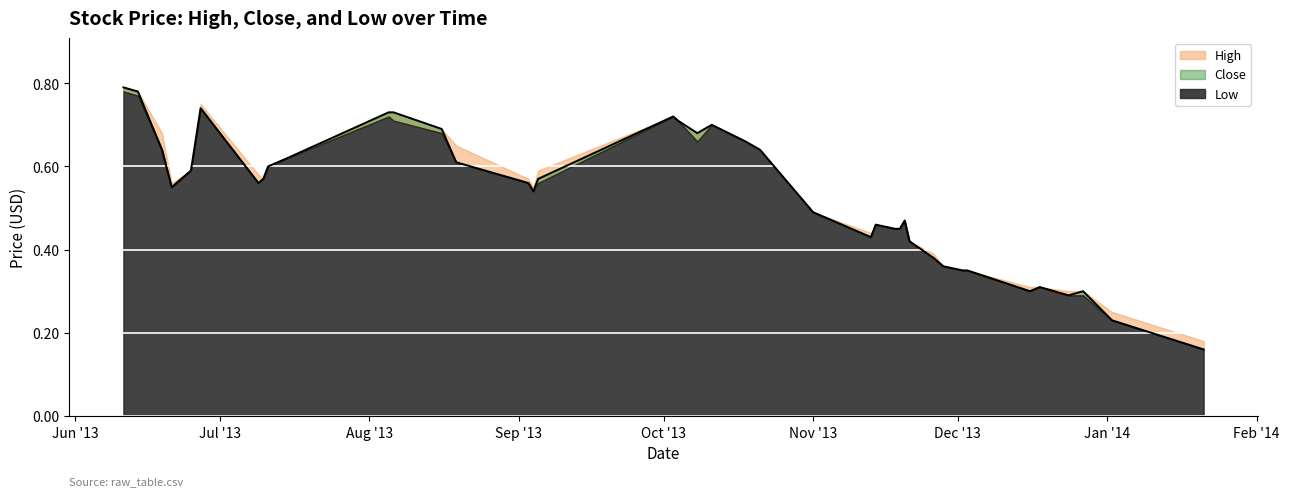

Which category has the lowest value across all series?

2014-01-21